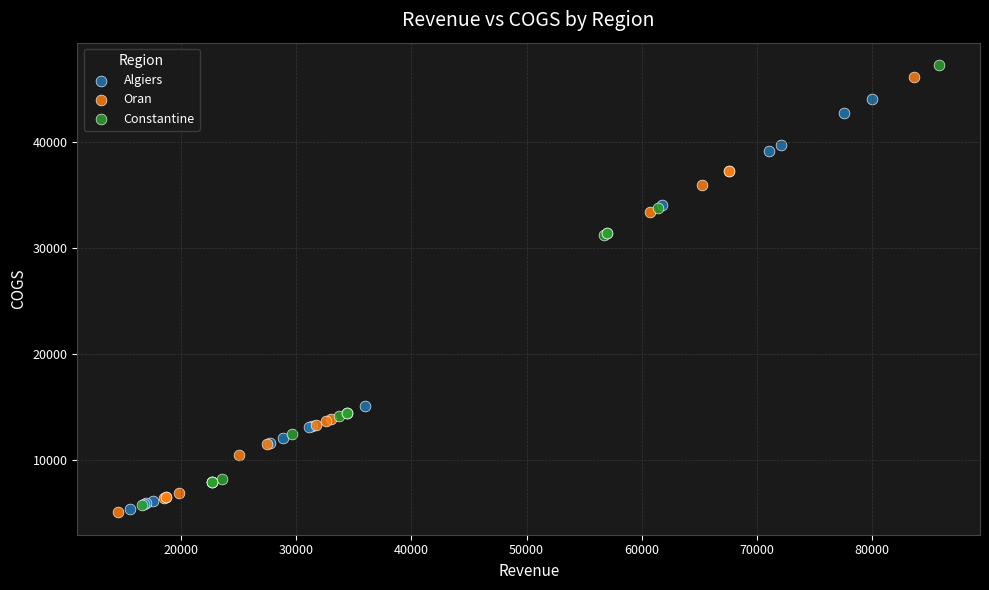

What are all the series names shown in the legend?

Algiers, Oran, Constantine